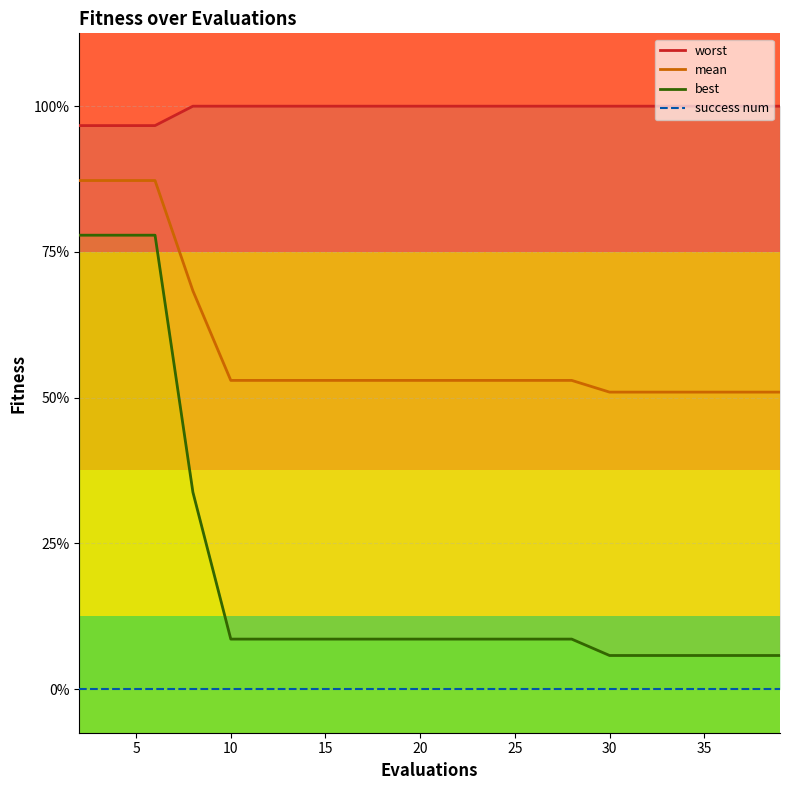

Is the value of mean at 12 greater than the value of worst at 17?

No